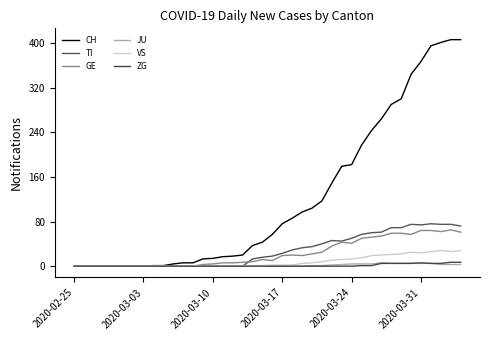

Where is the first local maximum for TI?

26